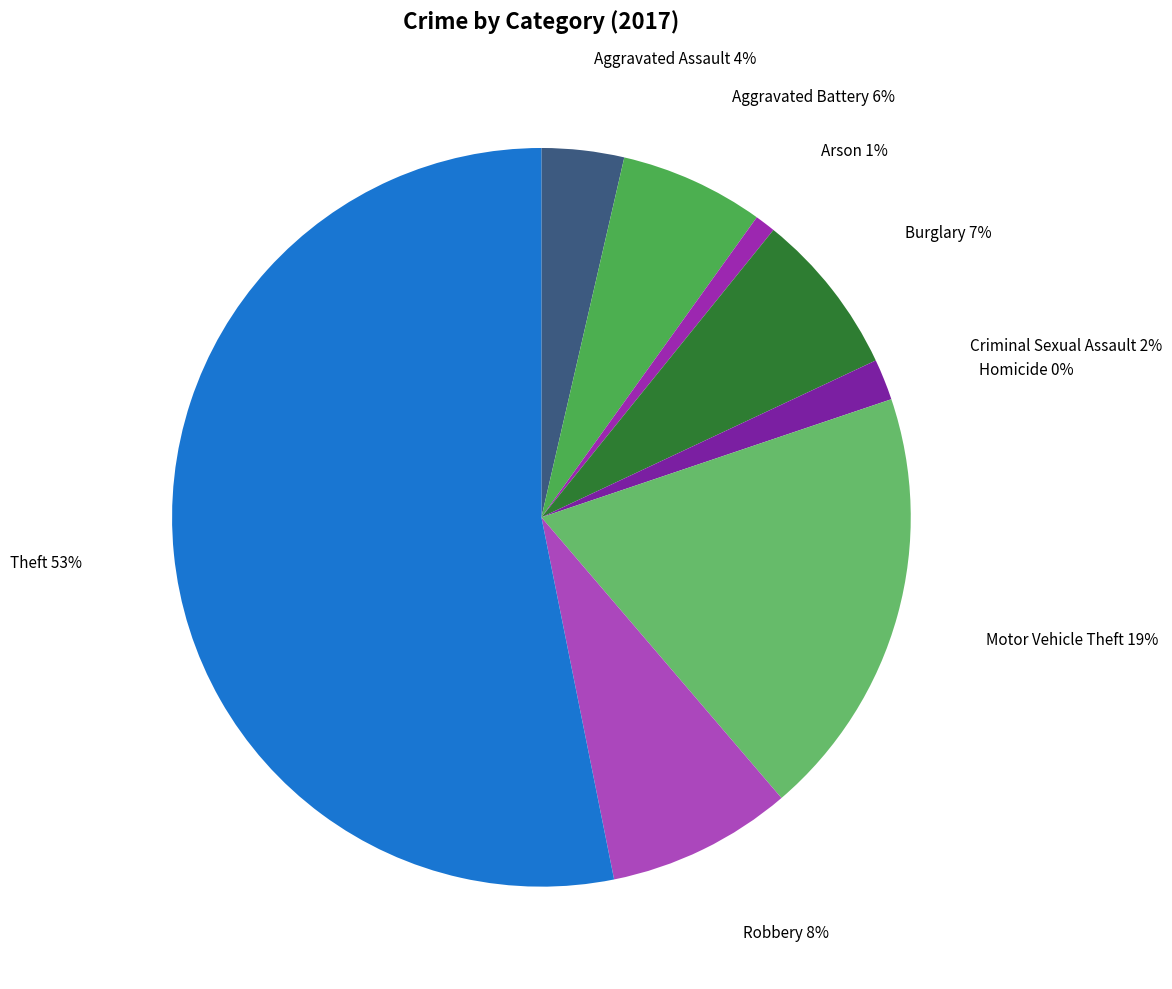

Rank the categories by value from highest to lowest.

Theft, Motor Vehicle Theft, Robbery, Burglary, Aggravated Battery, Aggravated Assault, Criminal Sexual Assault, Arson, Homicide